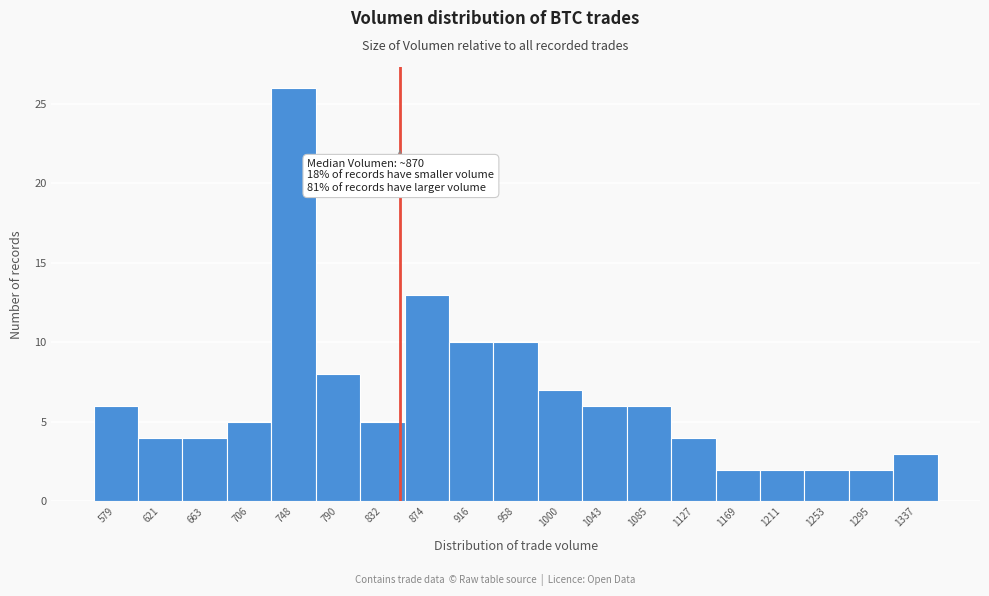

Reading left to right, transcribe all the data shown in this chart.

579=6	621=4	663=4	706=5	748=26	790=8	832=5	874=13	916=10	958=10	1000=7	1043=6	1085=6	1127=4	1169=2	1211=2	1253=2	1295=2	1337=3